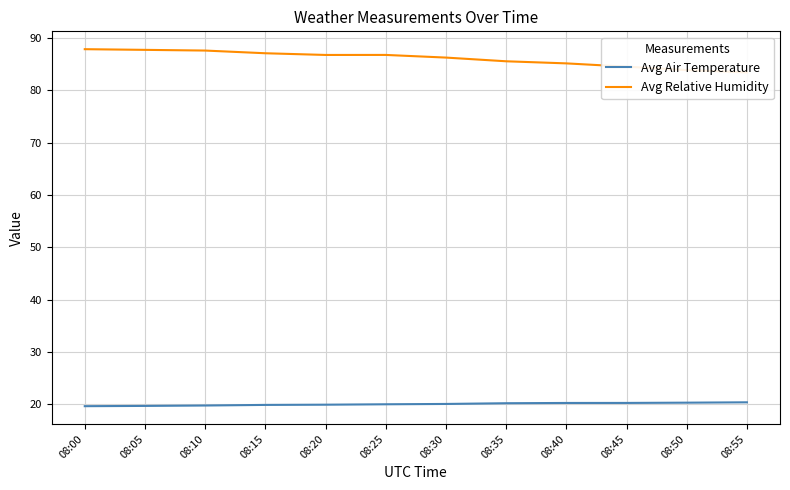

Which series changed the most between 08:05 and 08:40?

Avg Relative Humidity